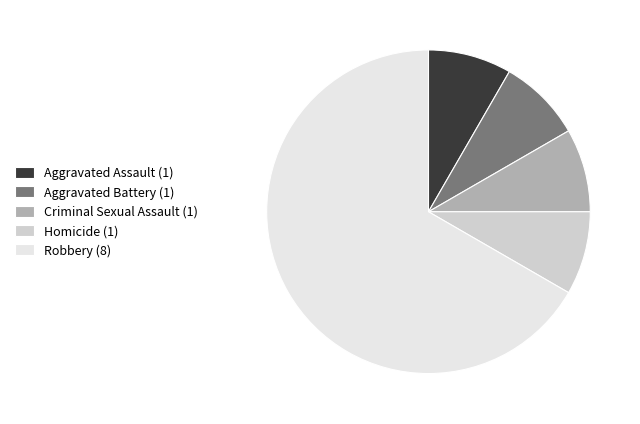

Is there a majority slice in this chart?

Yes